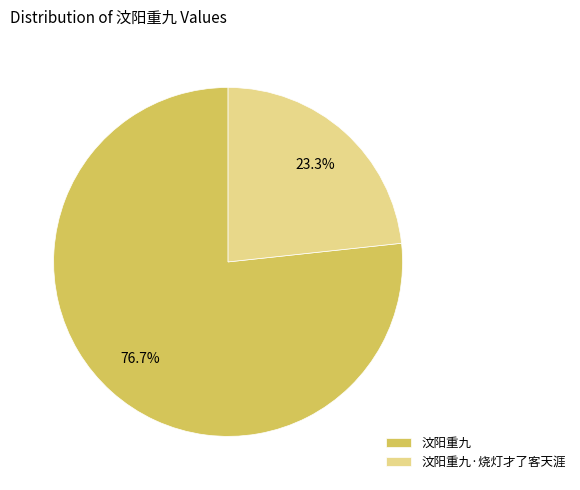

What is the majority slice?

汶阳重九